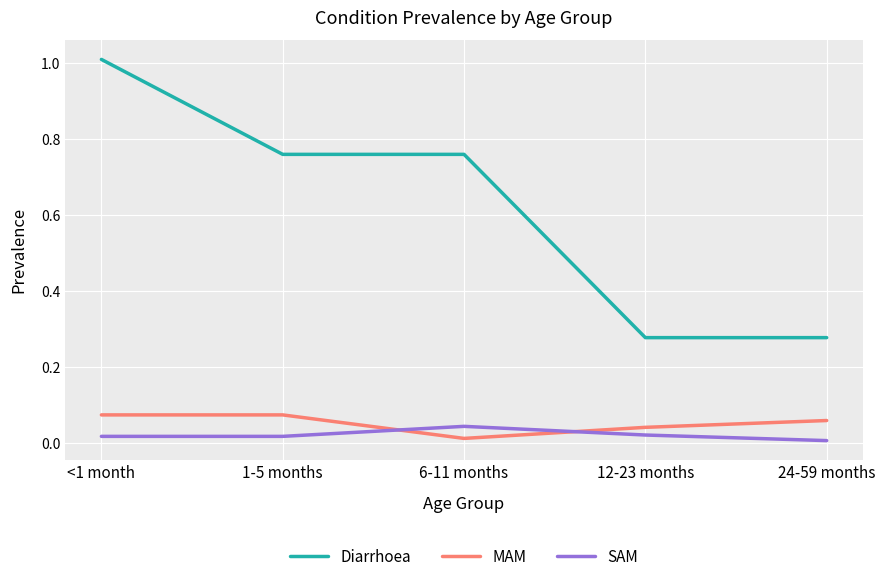

At <1 month, list the series in order from smallest to largest.

SAM, MAM, Diarrhoea